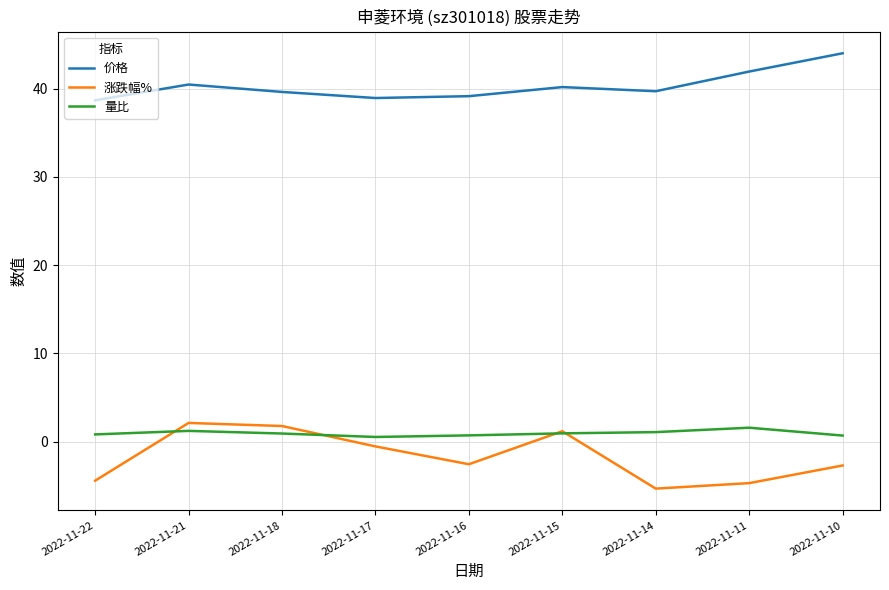

At 2022-11-14, list the series in order from smallest to largest.

涨跌幅%, 量比, 价格